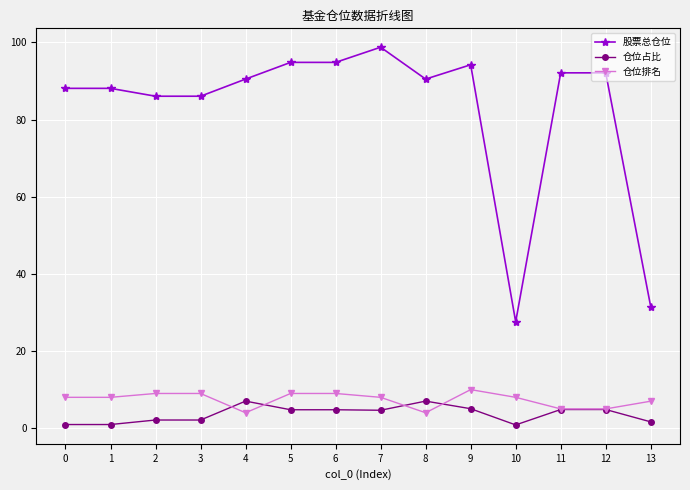

True or false: 股票总仓位 and 仓位排名 cross at least once.

False